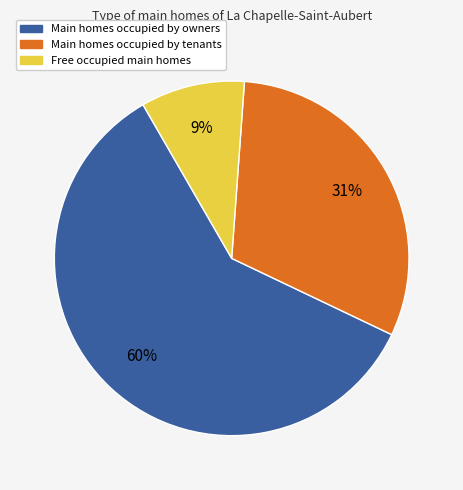

To the nearest percent, what is the average slice percentage?

33%